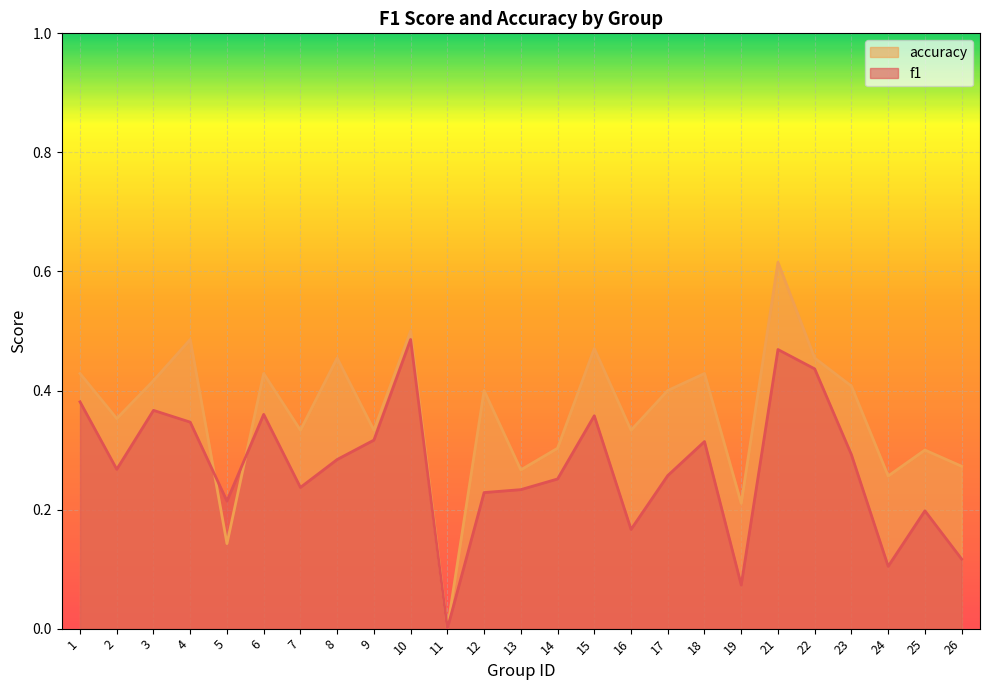

How many lines are shown in the chart?

2